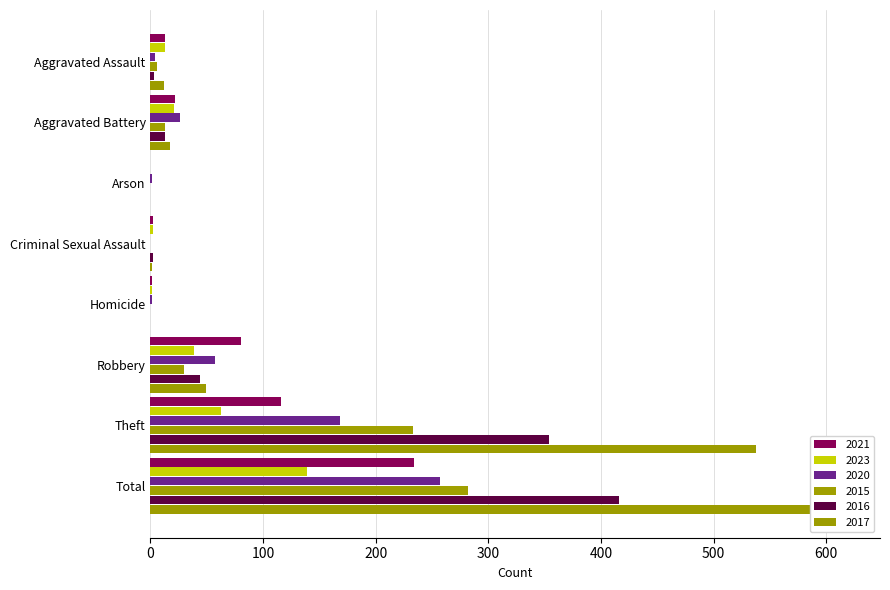

At which label is 2015 closest to 141?

Theft